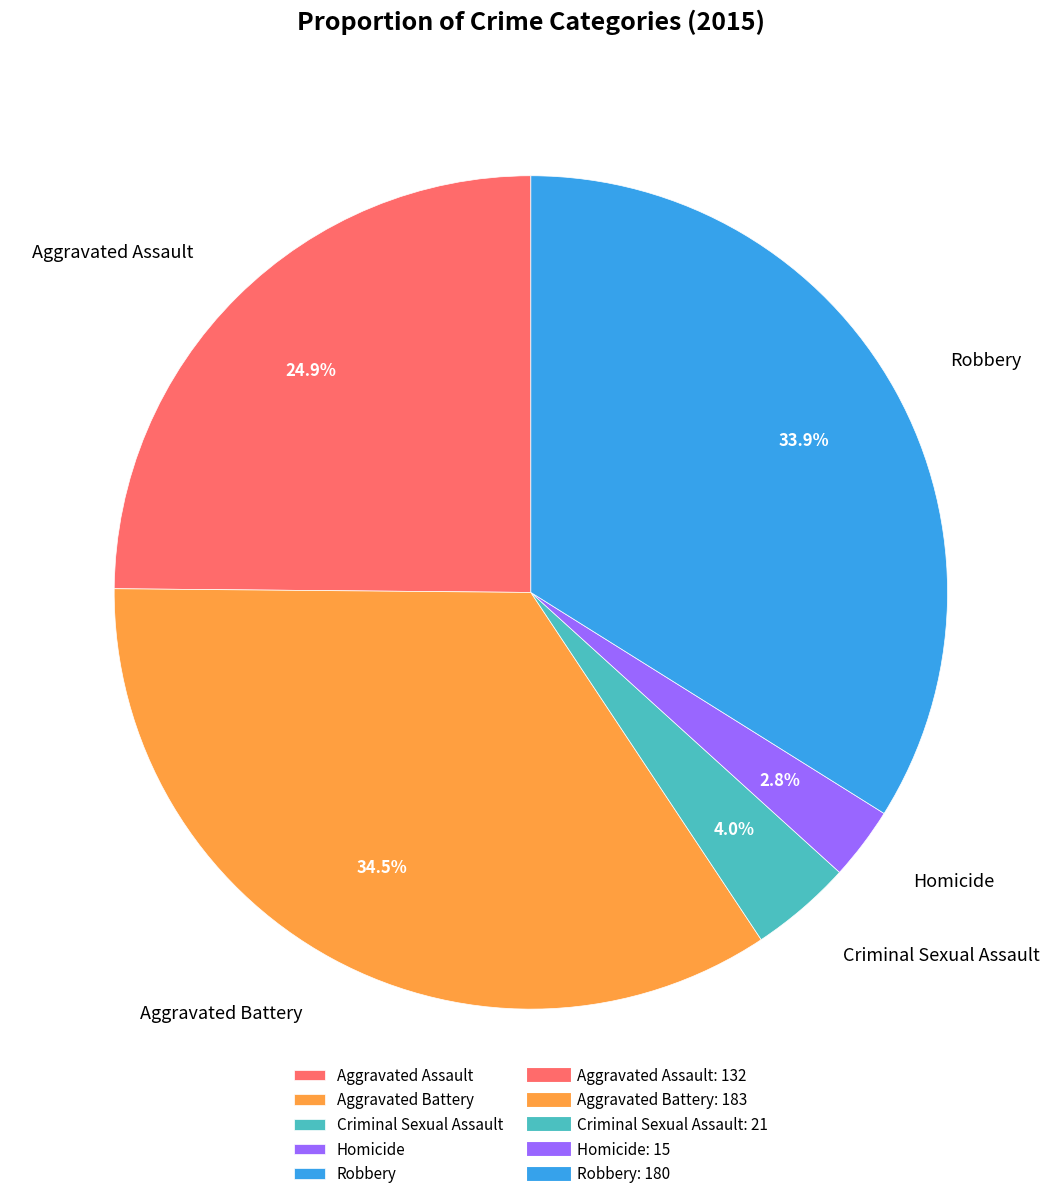

Count the number of slices in the pie.

5